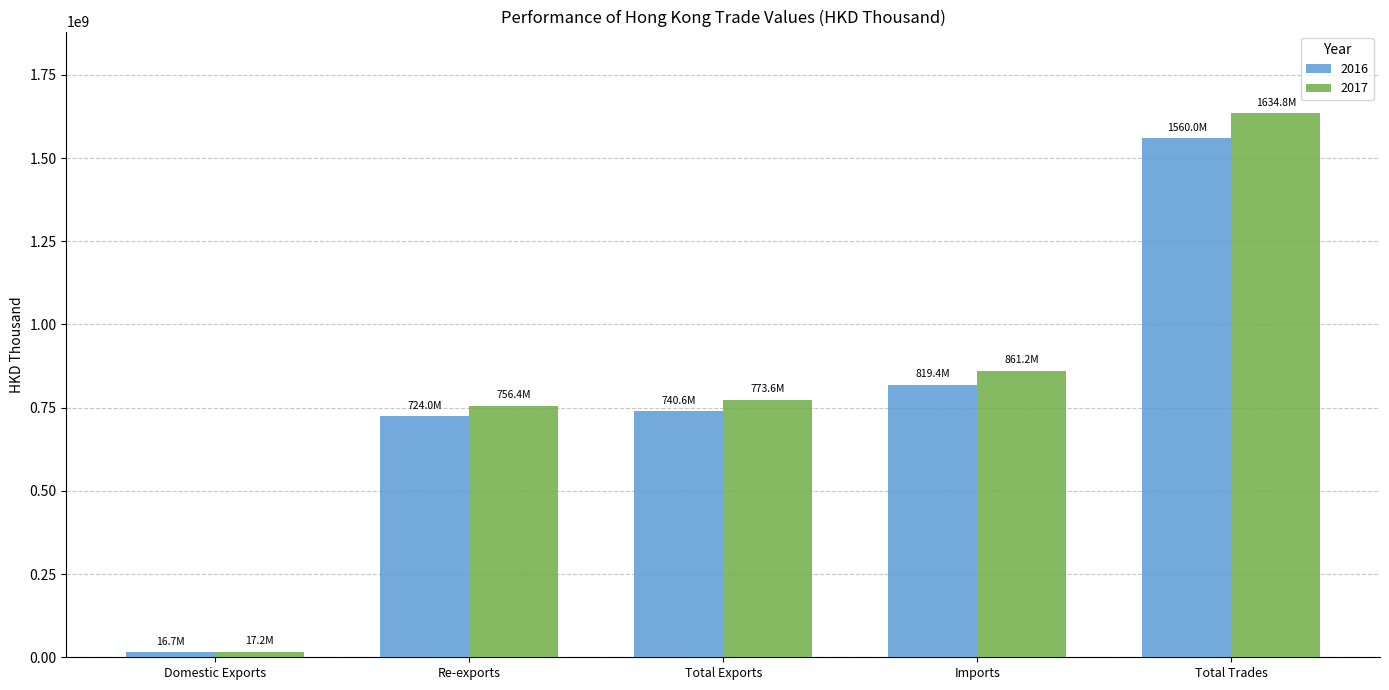

What position from the left is Domestic Exports?

1